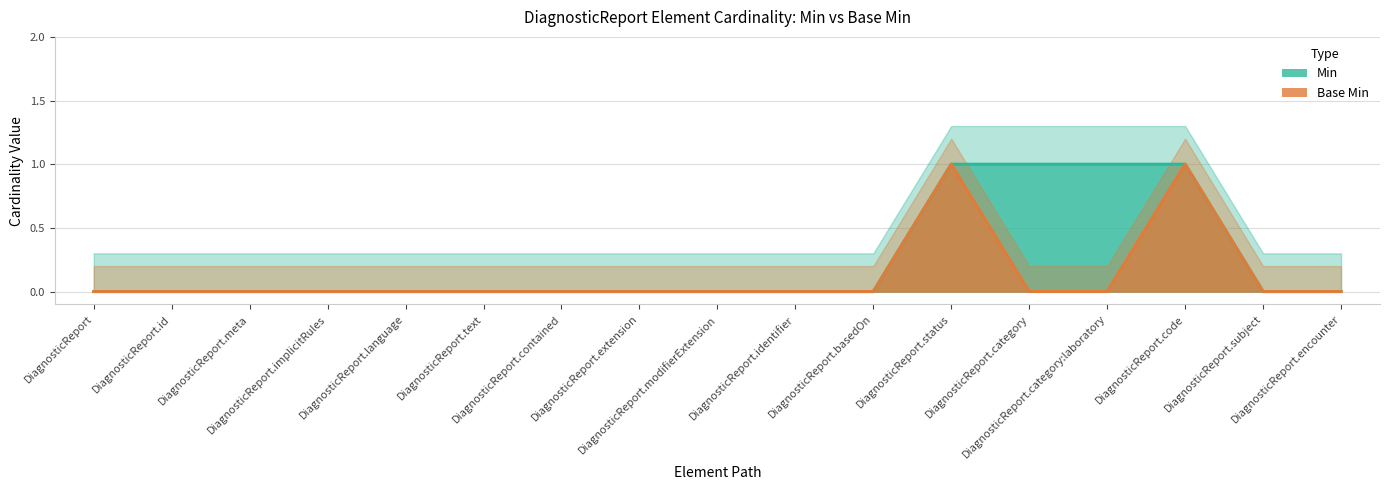

What is the difference between the highest and lowest values at DiagnosticReport.category?

1